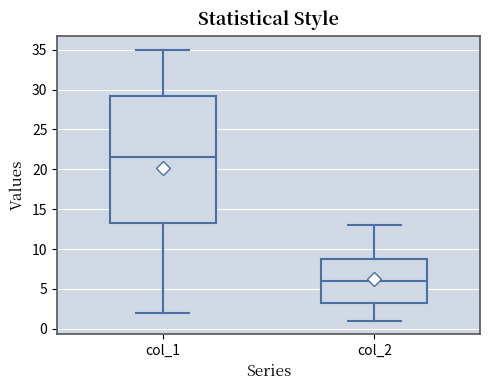

Reading left to right, transcribe this box plot: for each box, give where its median line is, the range the box spans, and where its two whiskers end, as read against the y-axis. The values are not printed on the chart, so give them approximately, as read against the axis.

col_1: median 21.5, box 13.5 to 29.5, whiskers 2.0 to 35.0
col_2: median 6.0, box 3.5 to 9.0, whiskers 1.0 to 13.0